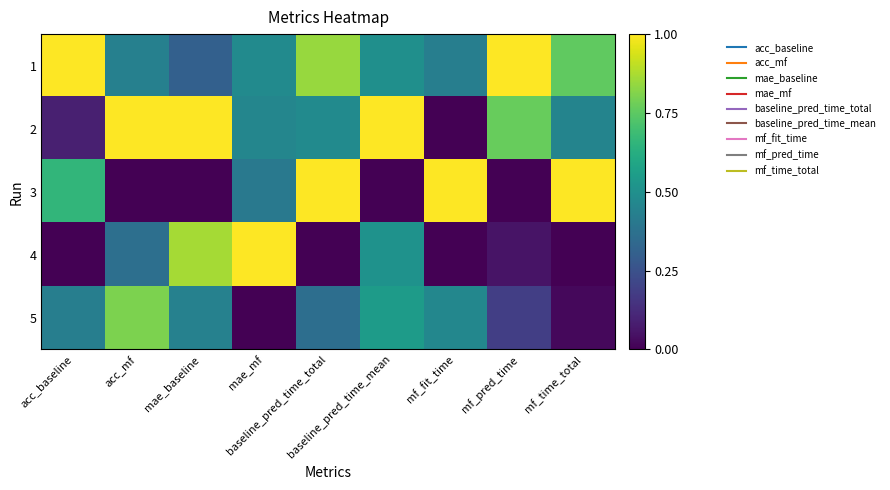

What is the total value across all series at acc_mf?

2.6